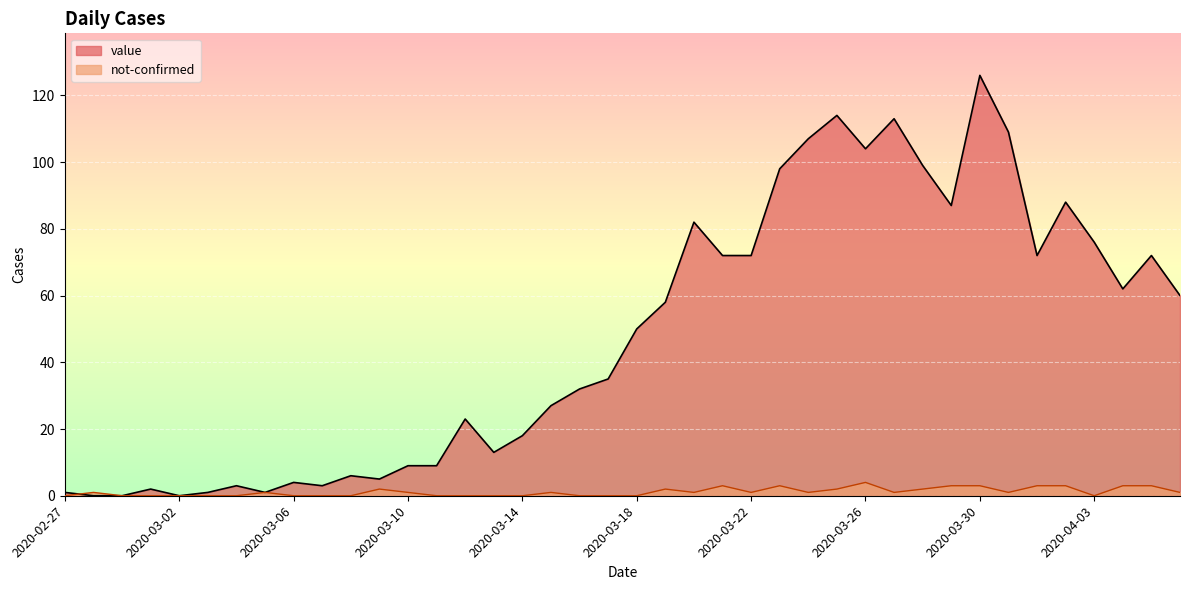

At which category is the sum across all series the highest?

2020-03-30